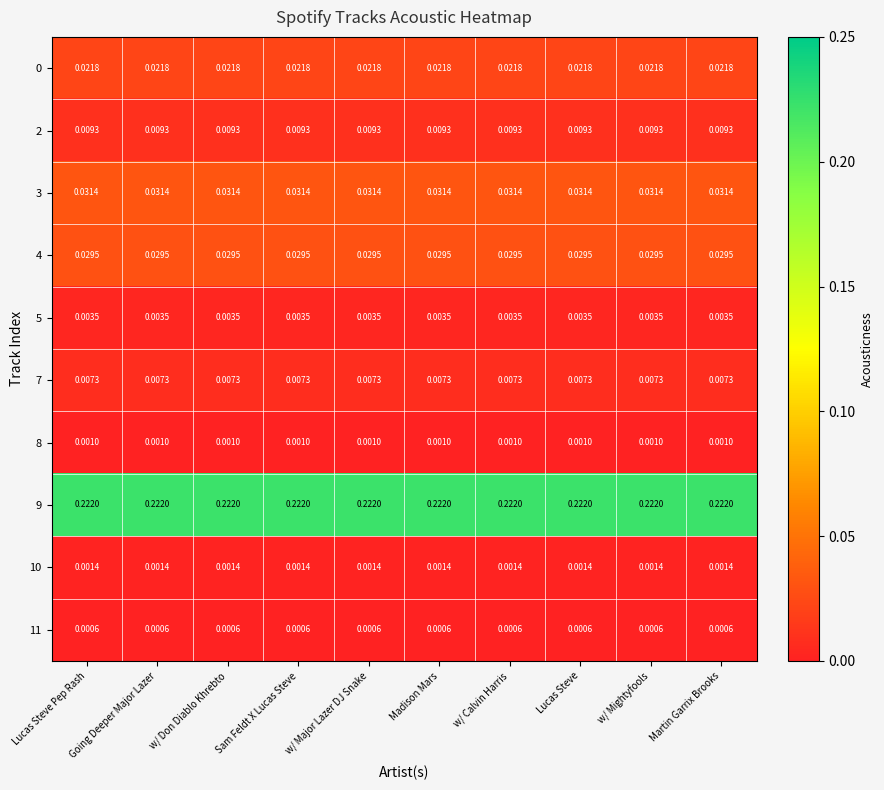

Is the value of 11 at Lucas Steve Pep Rash greater than the value of 3 at w/ Don Diablo Khrebto?

No